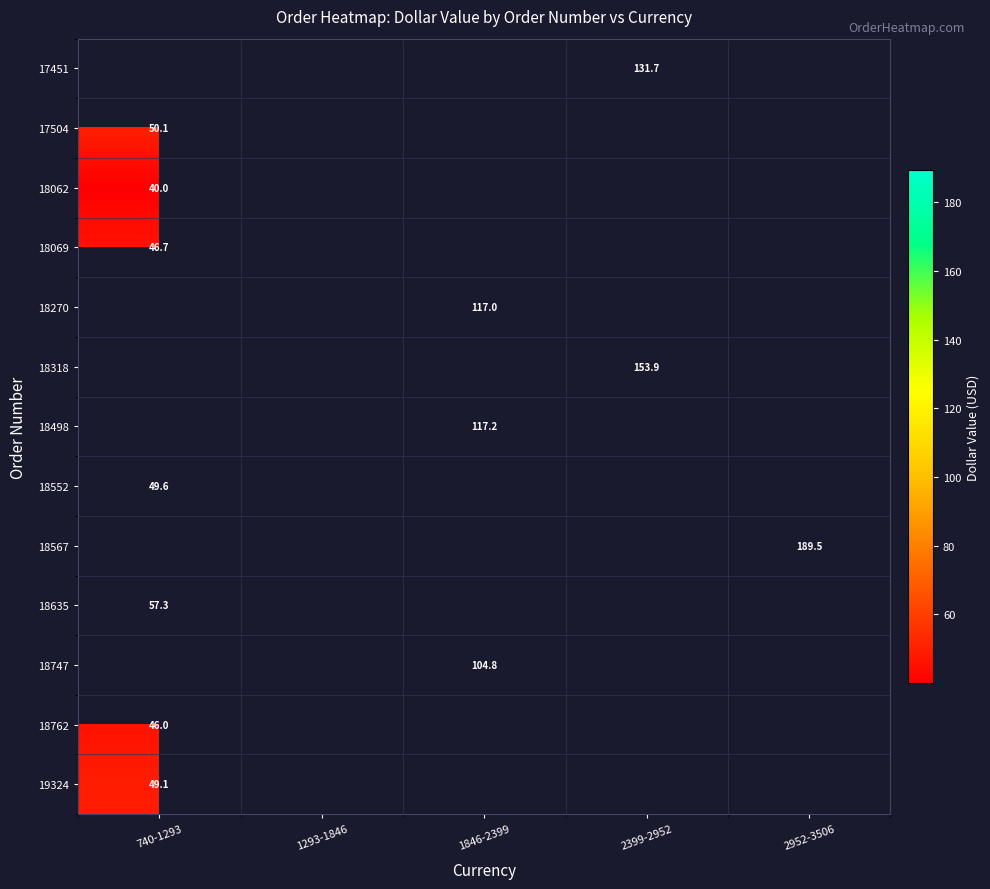

Which category has the lowest value across all series?

740-1293